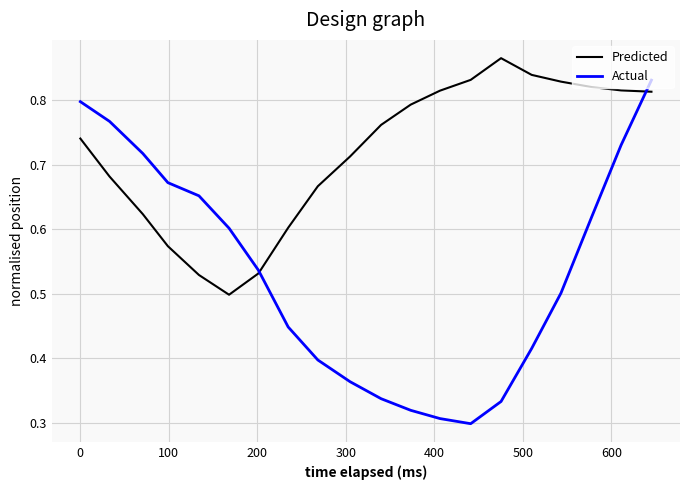

Rank the series by their maximum value, from lowest to highest.

Actual, Predicted